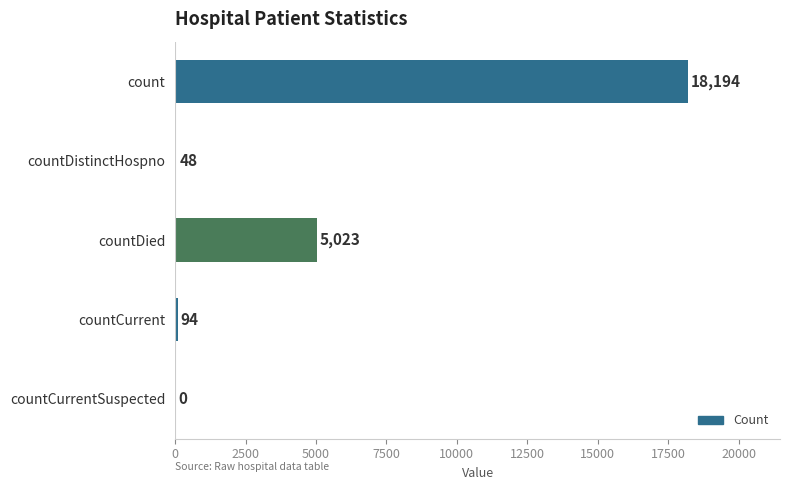

Are the bars grouped side by side (vs. stacked)?

No